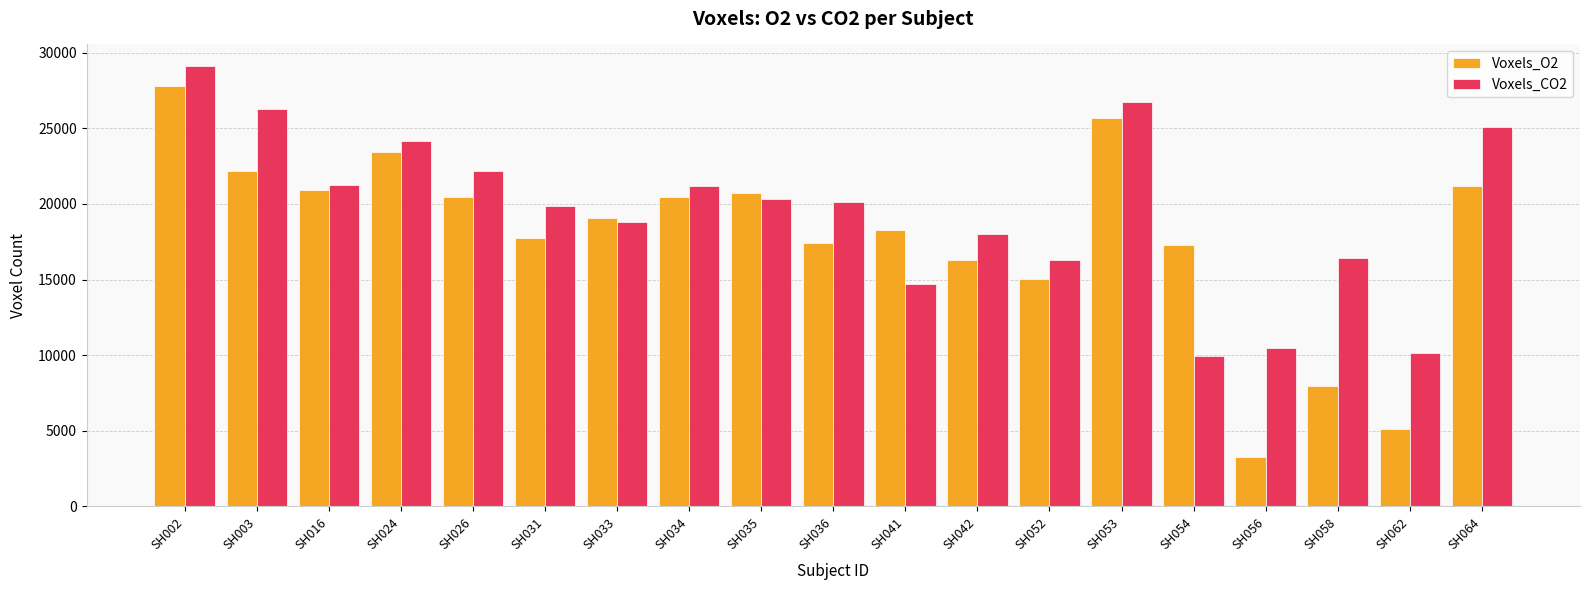

How many data points in Voxels_CO2 are less than 20095?

9